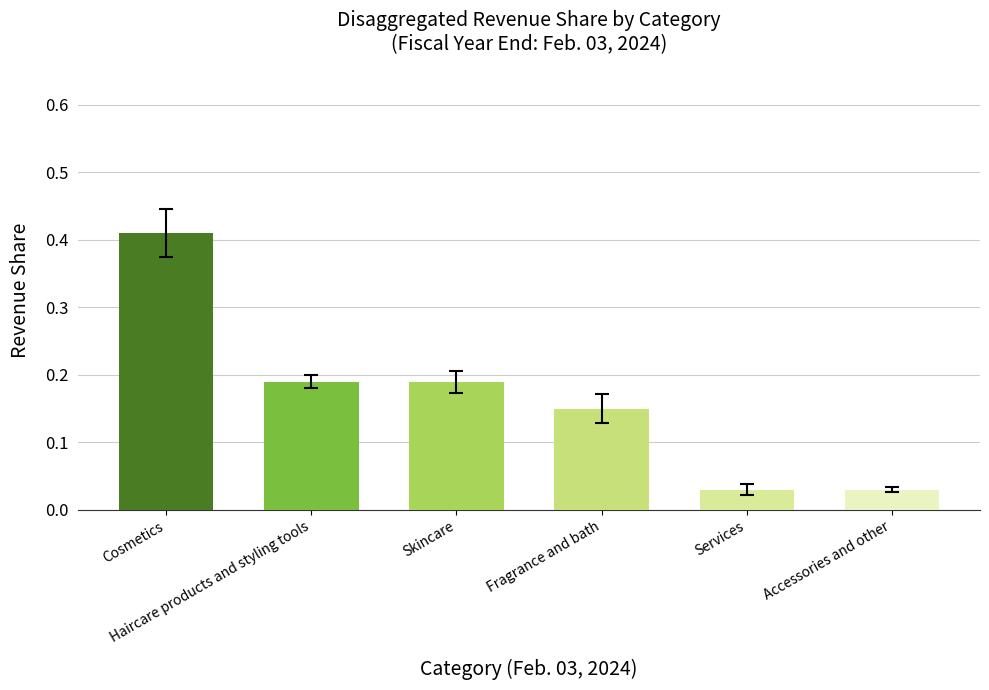

What is the sum of all values?

1.0